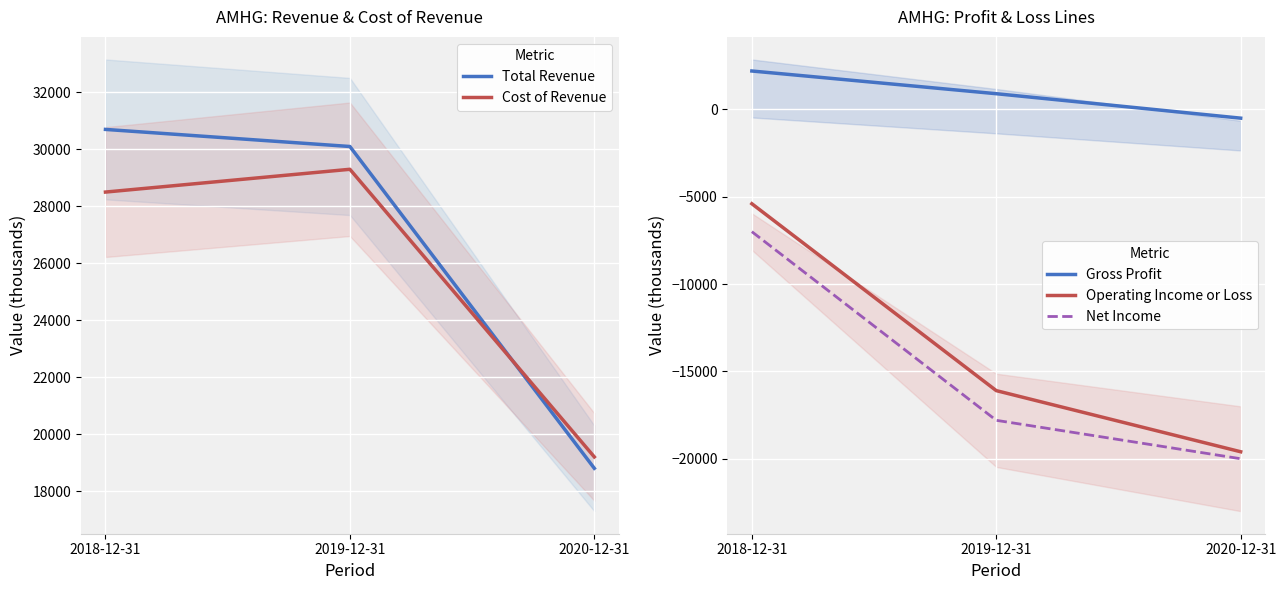

Reading left to right, transcribe all the data shown in this chart.

Total Revenue: 30700	30100	18800
Cost of Revenue: 28500	29300	19200
Gross Profit: 2200	900	-500
Operating Income or Loss: -5400	-16100	-19600
Net Income: -7000	-17800	-20000